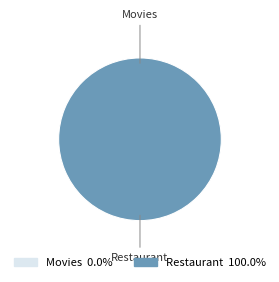

Is the sum of Restaurant and Movies greater than half?

Yes